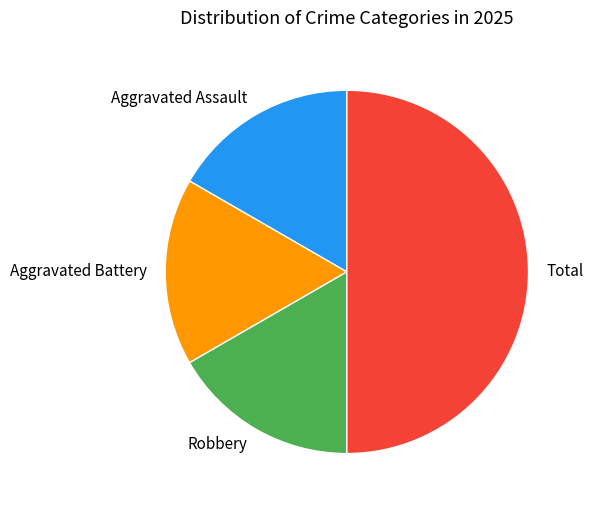

Is it true that Aggravated Battery is 17% of the pie?

True